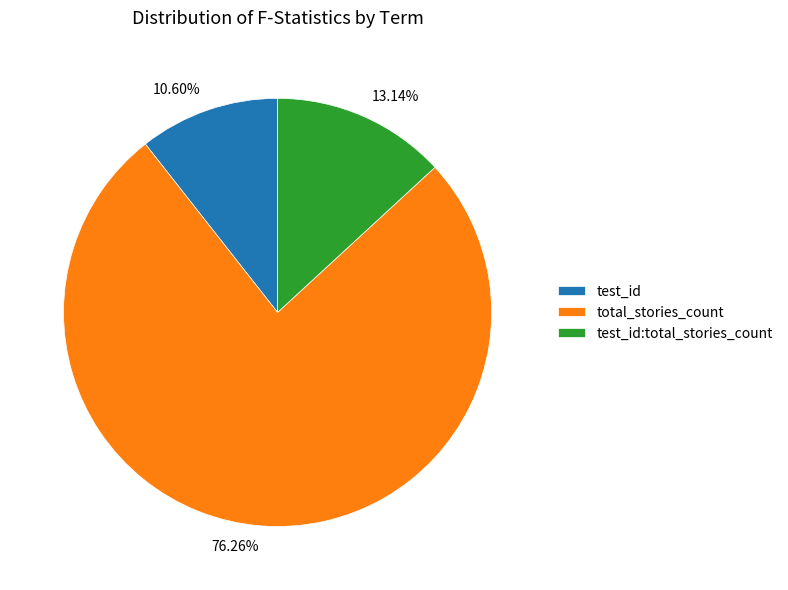

How many slices are in this pie chart?

3